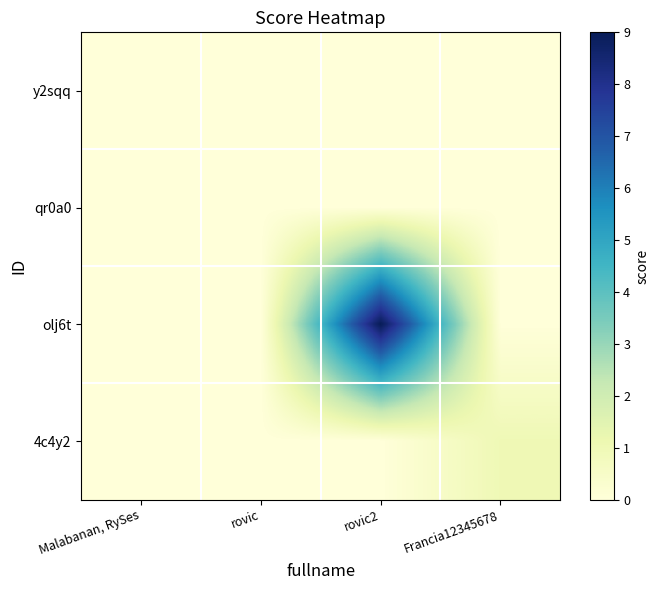

At which category does the chart reach its minimum across all series?

Malabanan, RySes